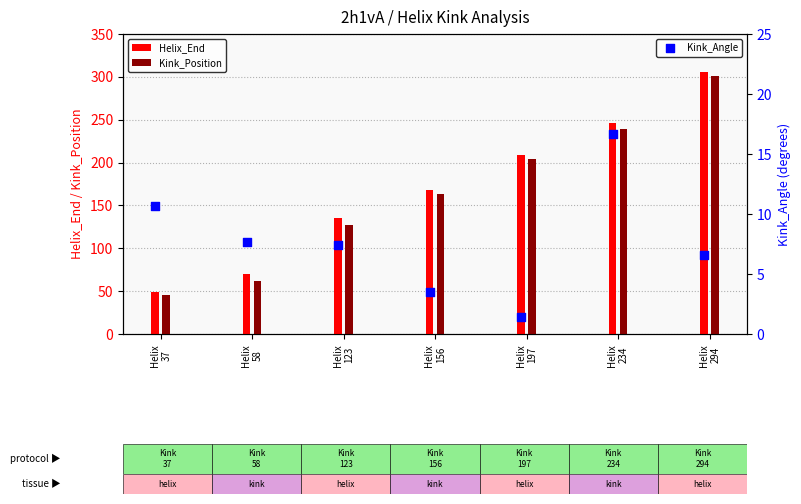

What is the difference between the second highest and minimum values in the Kink_Position series?

194